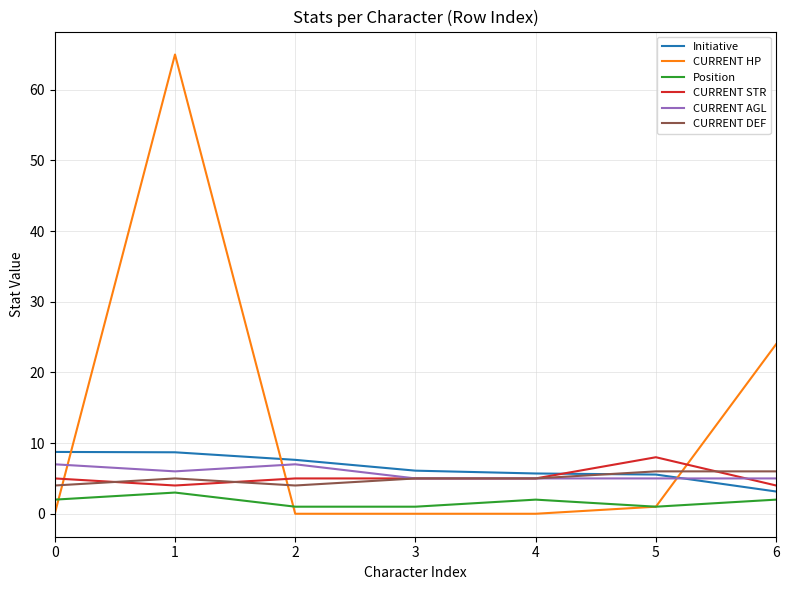

What is the total value across all series at 1?

91.7